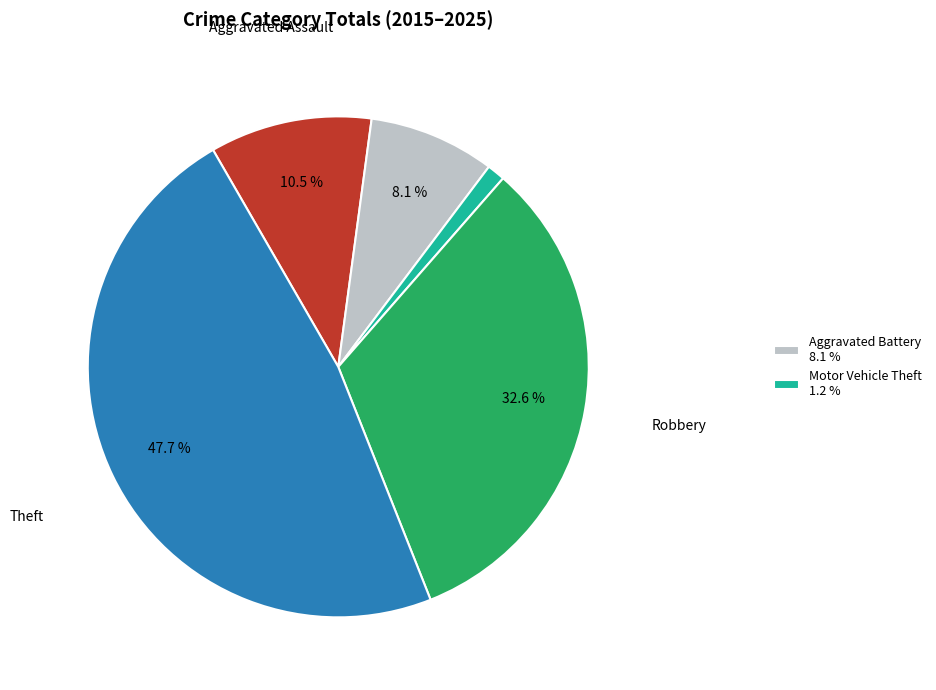

Is there a majority slice in this chart?

No